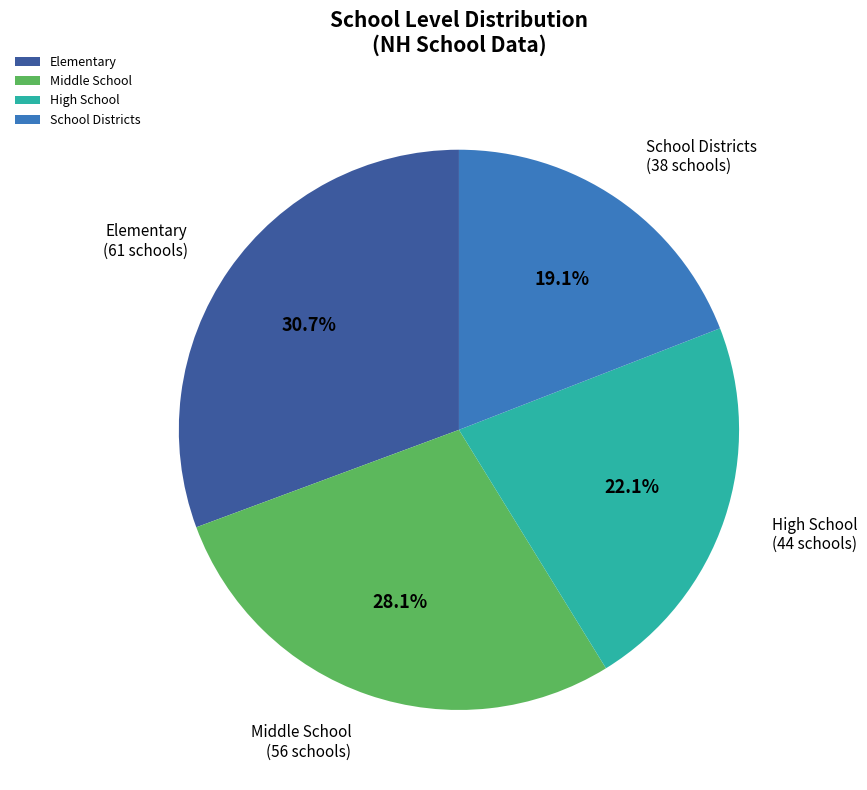

To the nearest percent, what is the difference between the largest and smallest slice percentages?

12%